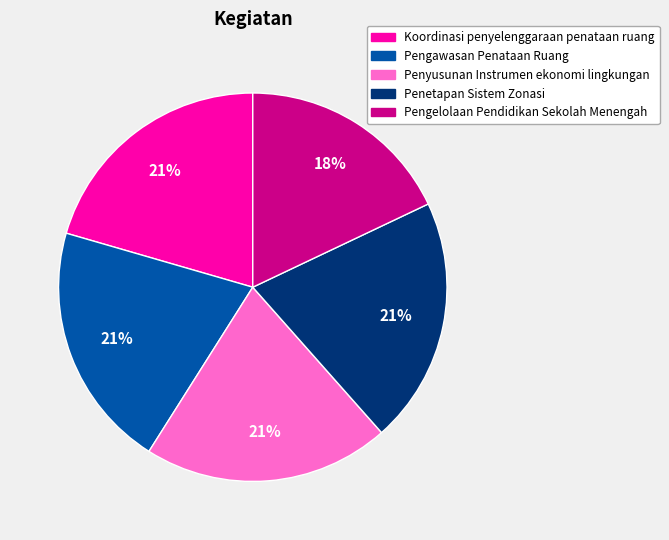

Combined, do Koordinasi penyelenggaraan penataan ruang and Penyusunan Instrumen ekonomi lingkungan account for over 50%?

No